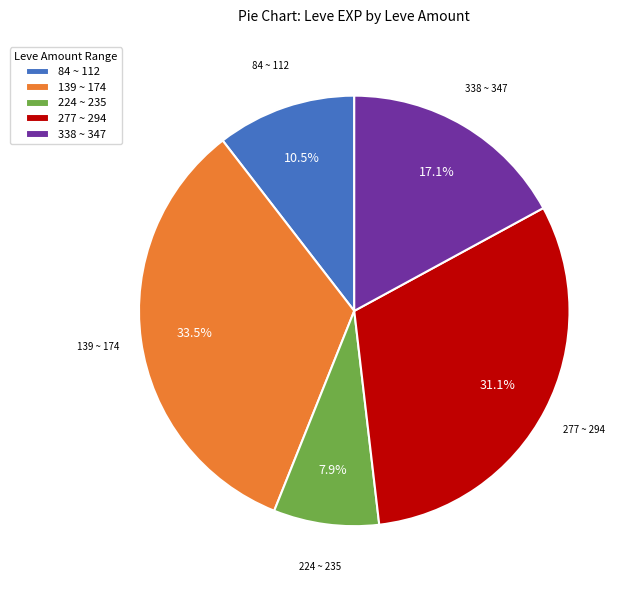

Does any single category account for the majority?

No